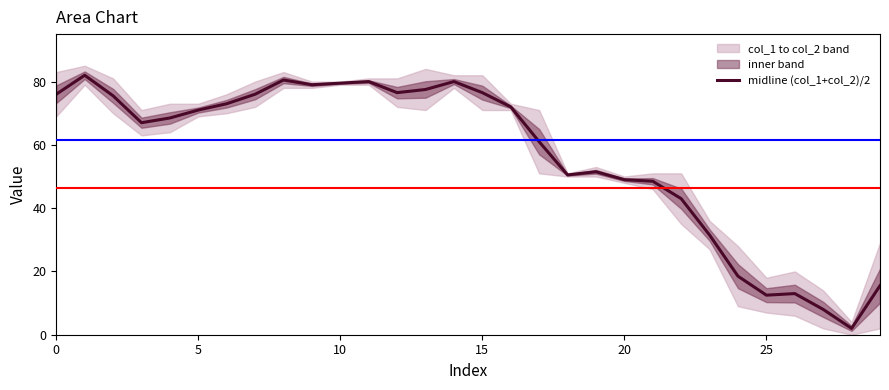

What is the value of the 14th point from the left?

77.5